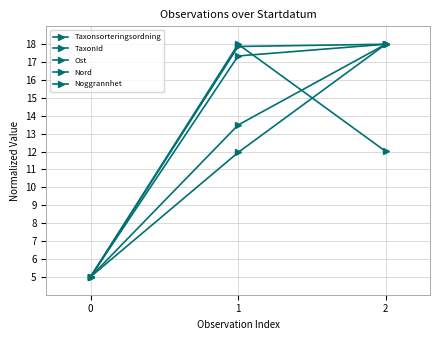

Is this an area chart (filled region under the line)?

No